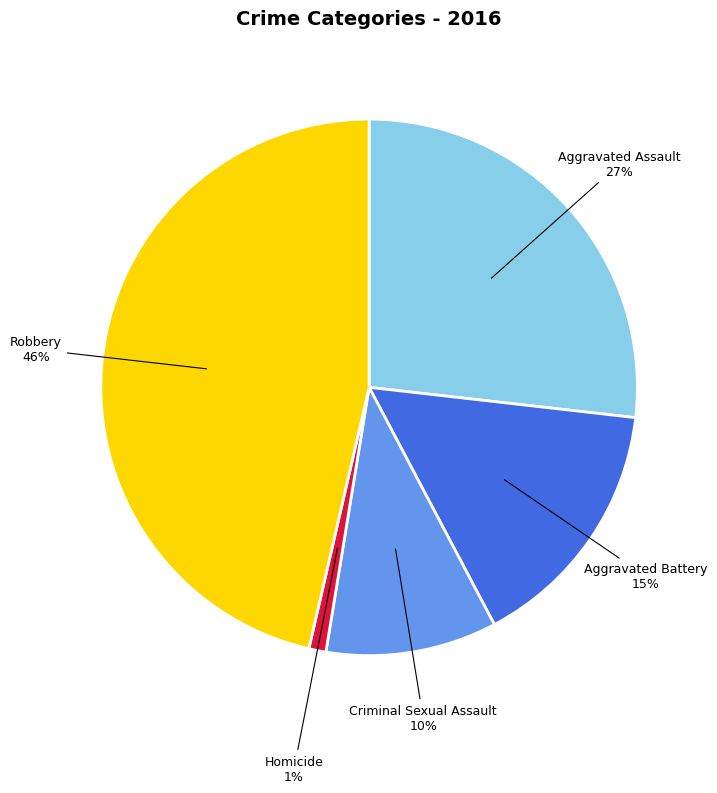

What is the largest slice in the pie chart?

Robbery